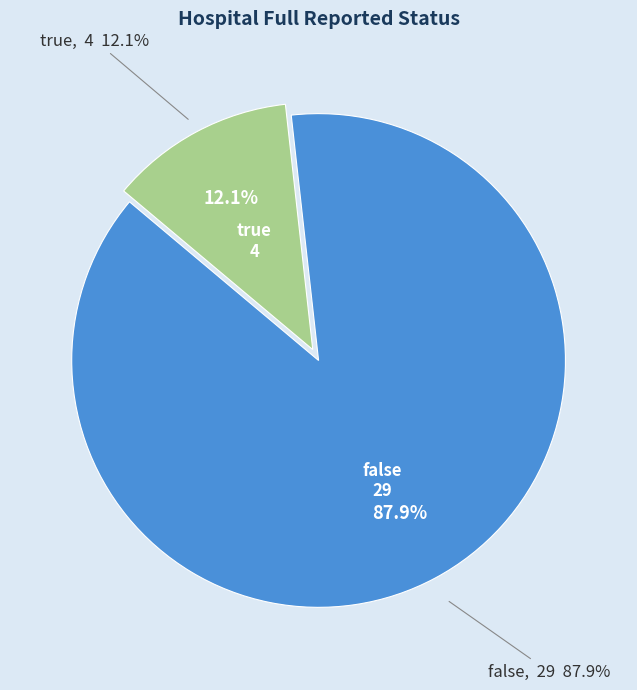

To the nearest percent, what is the combined percentage of false and true?

100%